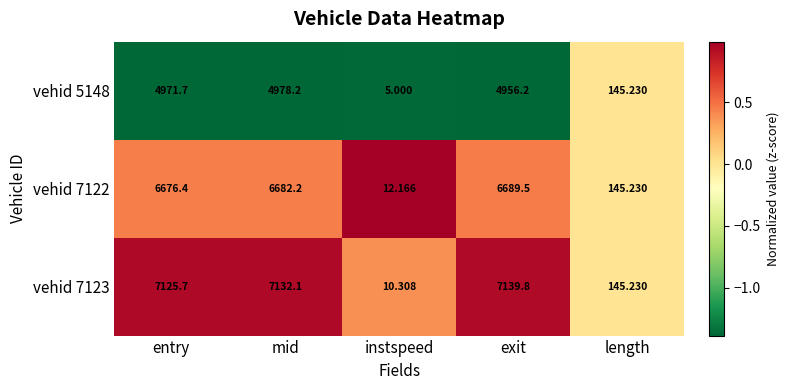

At which category is the sum across all series the highest?

mid